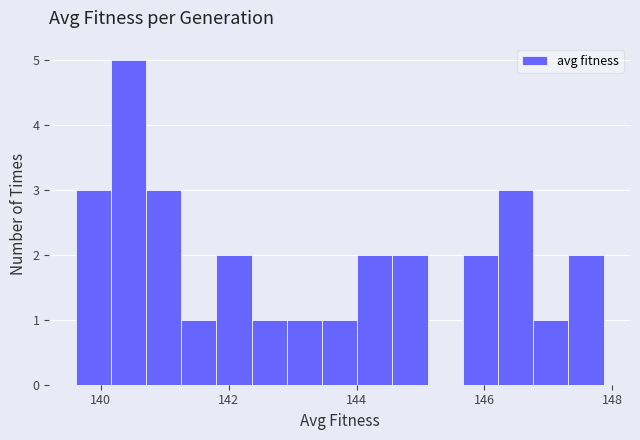

Read against the x-axis, roughly where is the centre of the tallest bar?

140.4